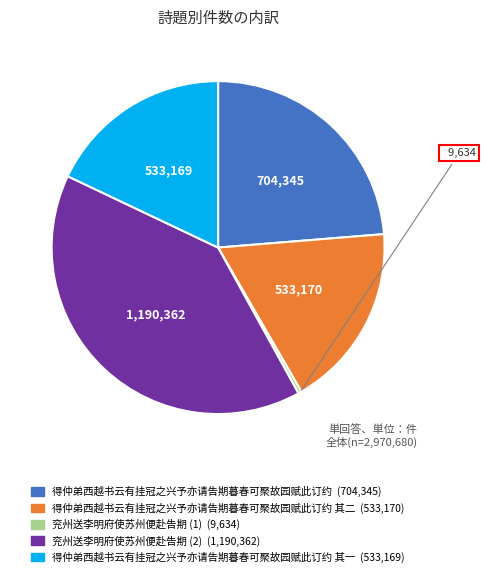

How many slices are in this pie chart?

5